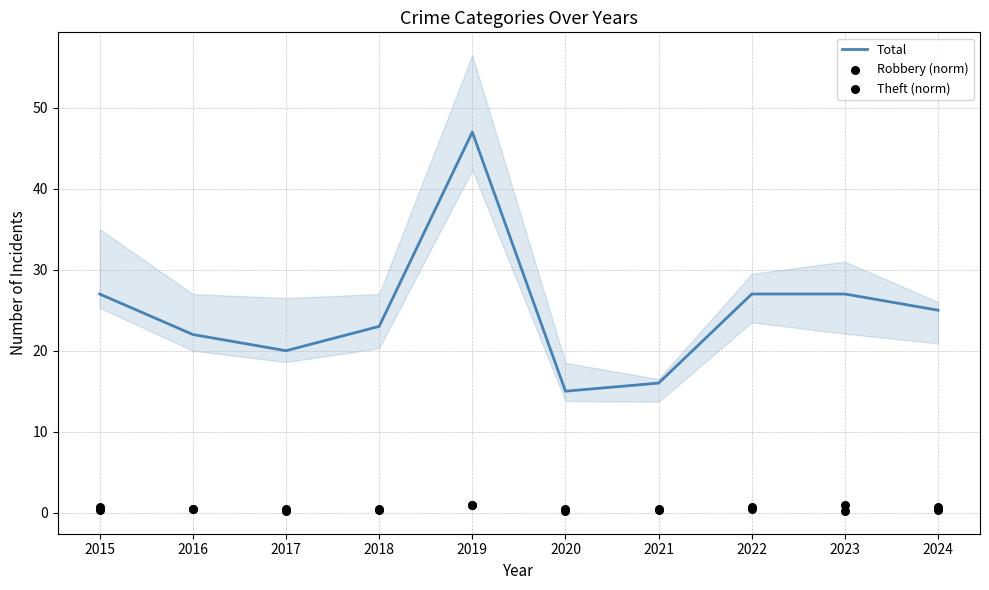

At how many categories does at least one series exceed 32?

1